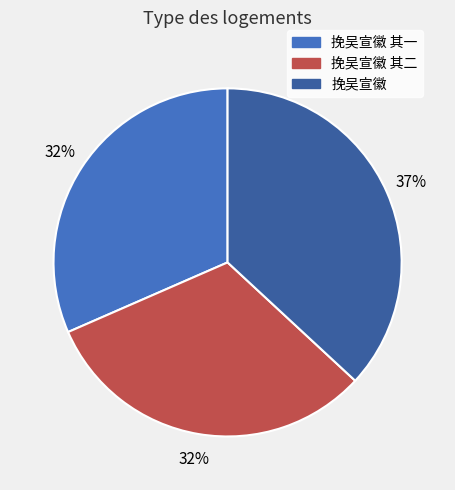

To the nearest percent, what is the average slice percentage?

33%